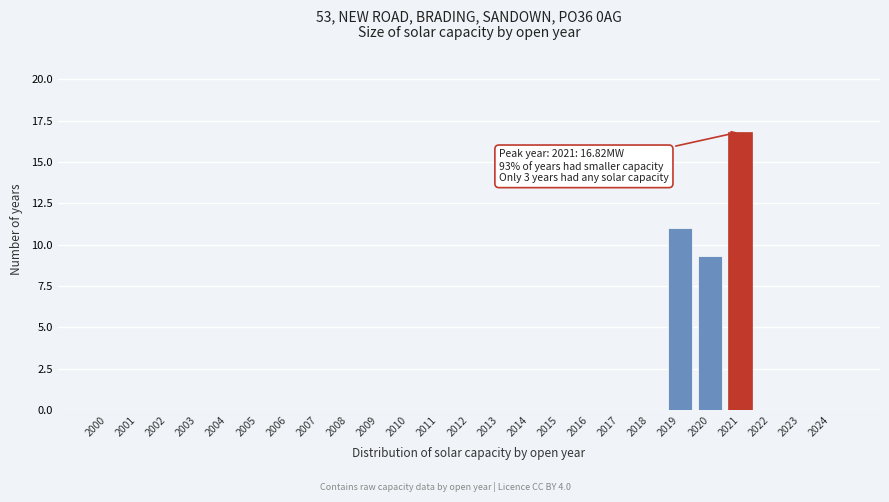

Reading right to left, list all the values displayed in this chart.

2024=0.0	2023=0.0	2022=0.0	2021=16.8	2020=9.3	2019=11.0	2018=0.0	2017=0.0	2016=0.0	2015=0.0	2014=0.0	2013=0.0	2012=0.0	2011=0.0	2010=0.0	2009=0.0	2008=0.0	2007=0.0	2006=0.0	2005=0.0	2004=0.0	2003=0.0	2002=0.0	2001=0.0	2000=0.0